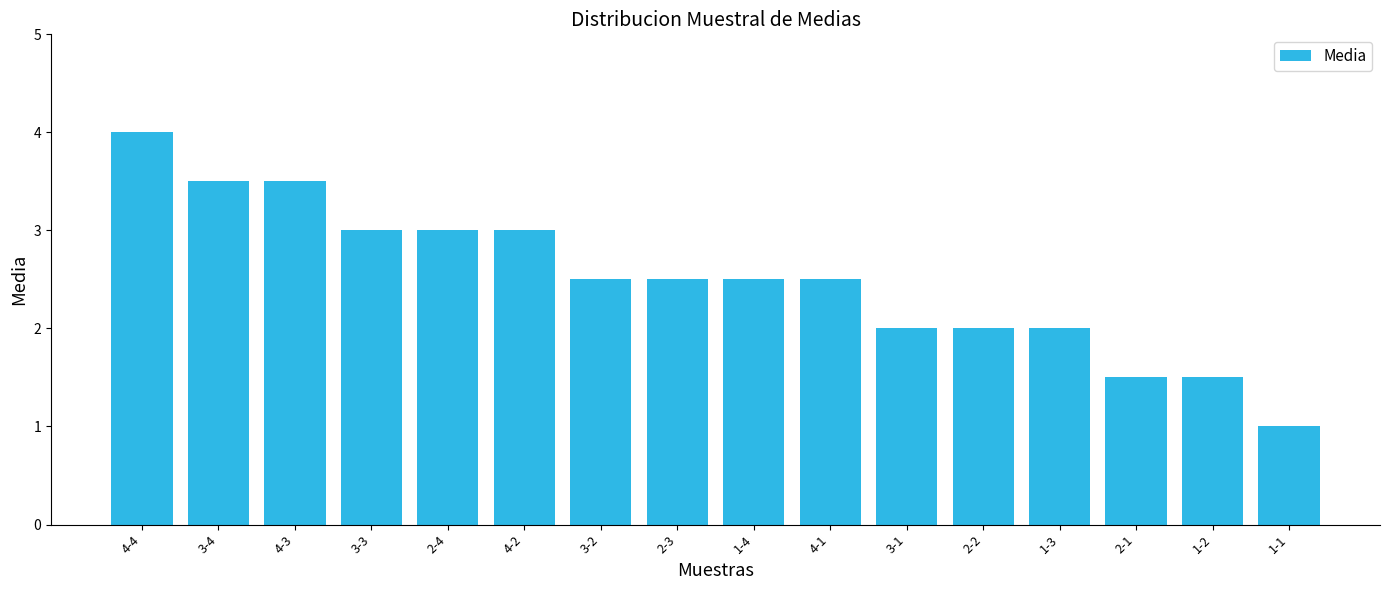

How many data points does each series have?

16